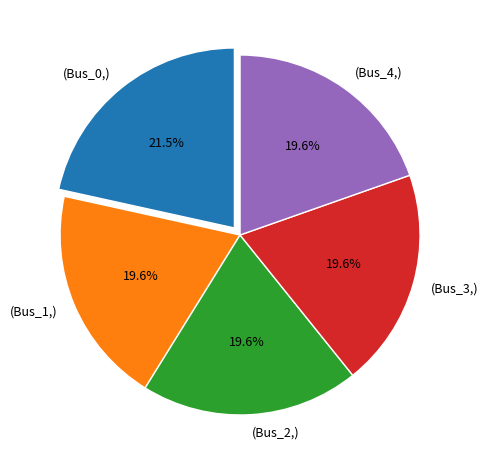

To the nearest percent, what is the average slice percentage?

20%